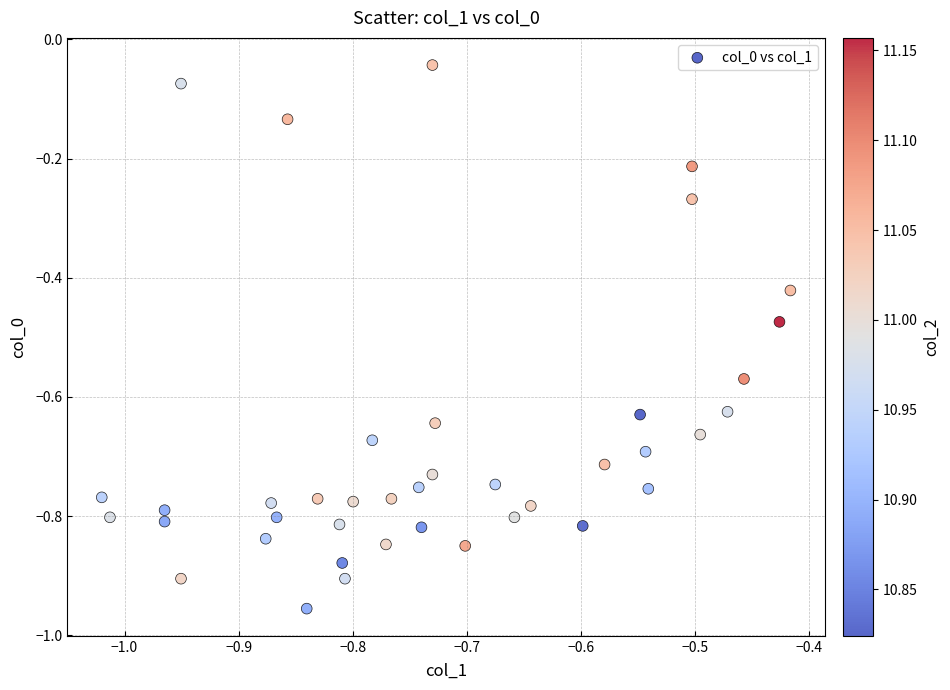

What is the range of Y values (max minus min)?

0.9